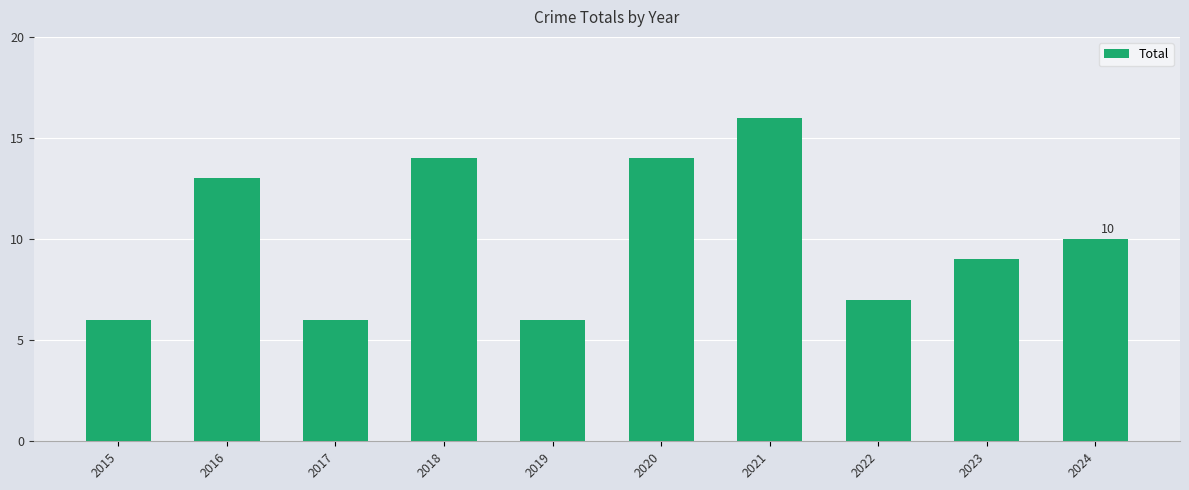

What is the change in value from 2018 to 2023?

-5